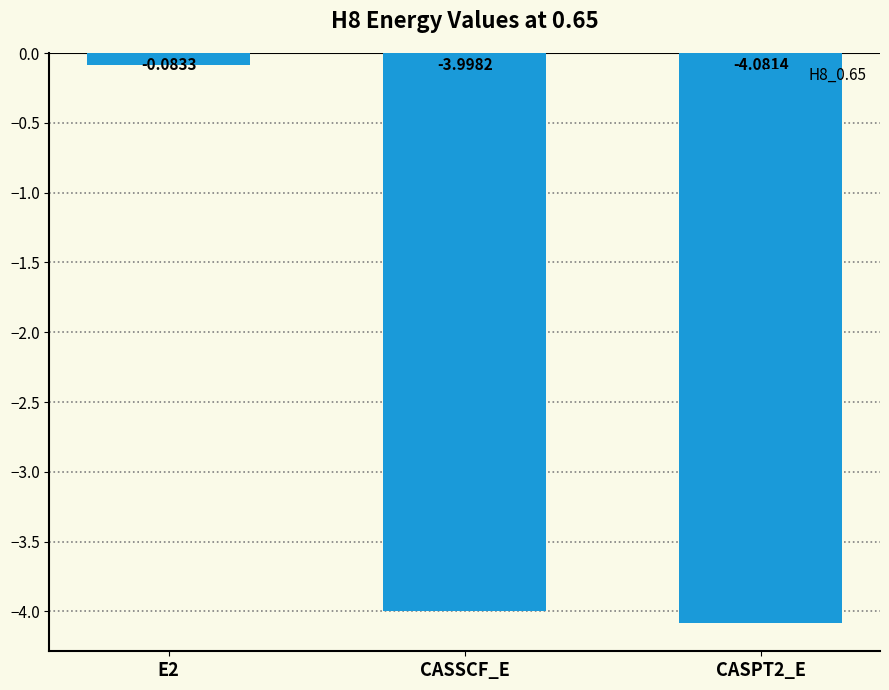

Count the number of categories in the chart.

3